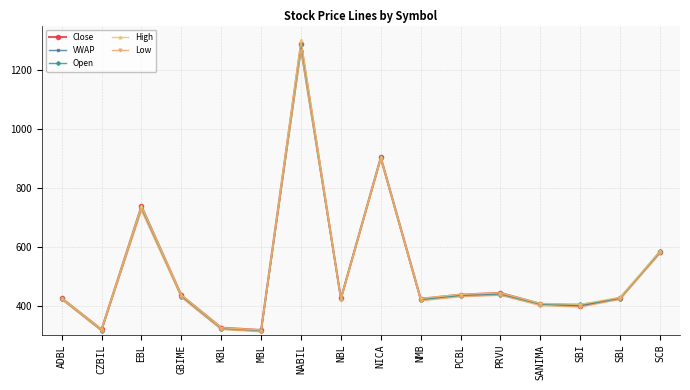

Count the number of categories in the chart.

16